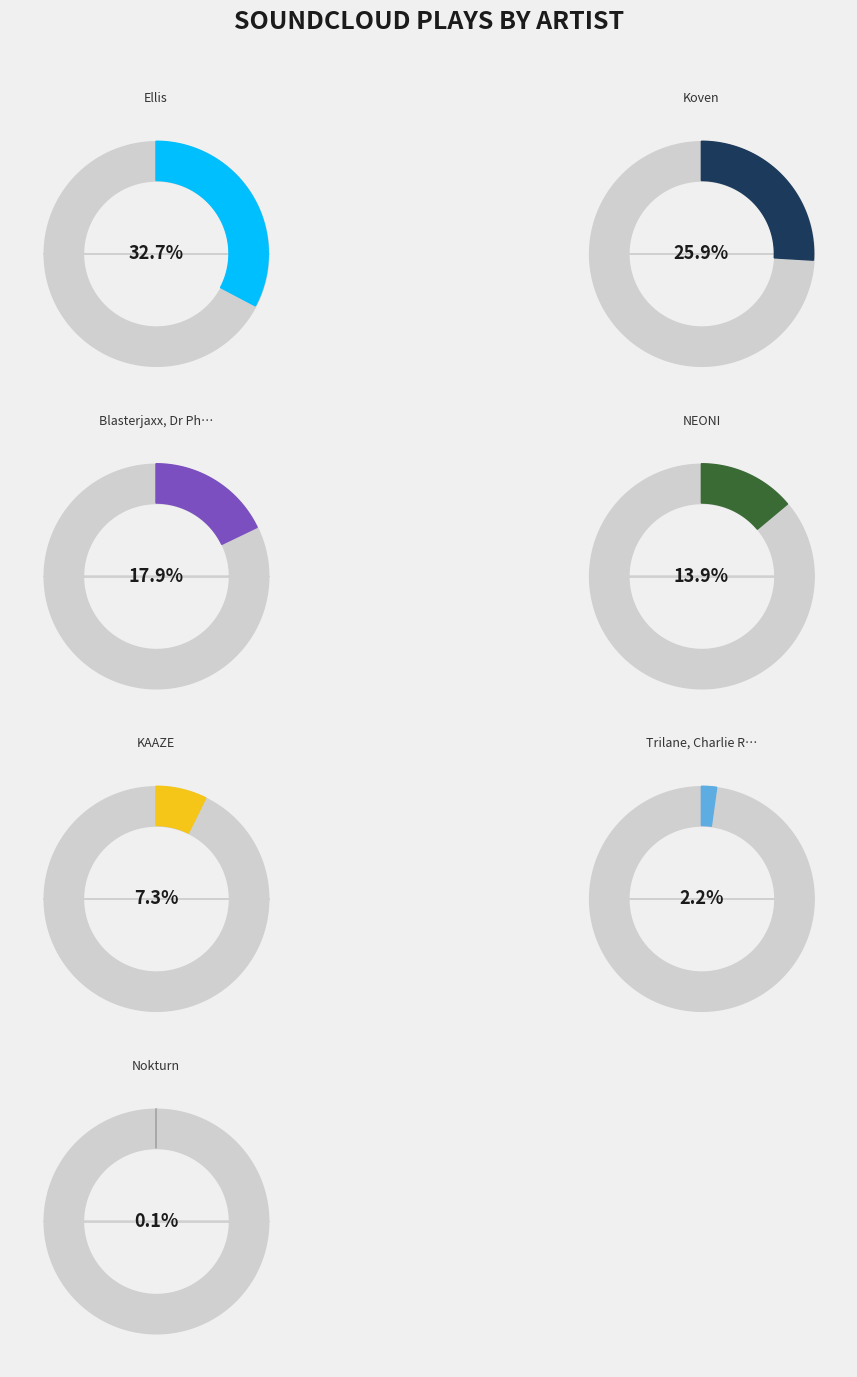

Is there a majority slice in this chart?

No